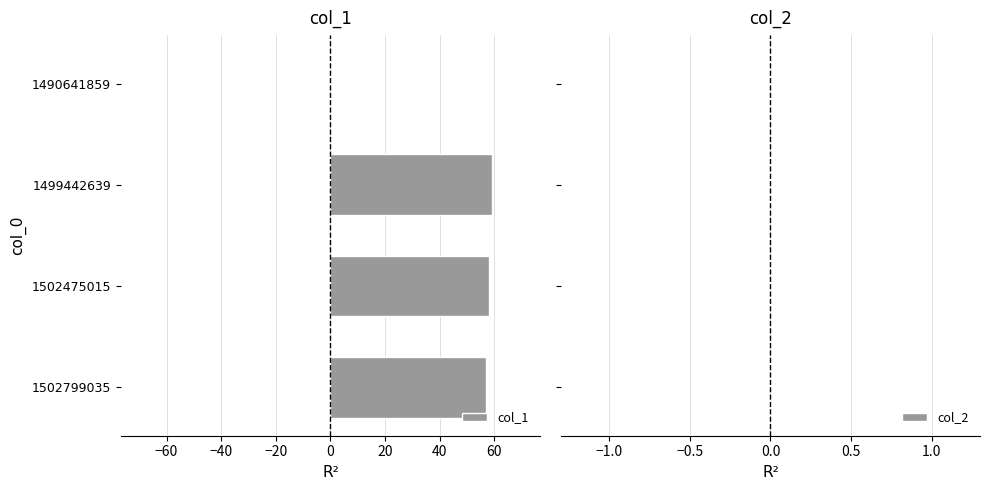

How many series are shown in this chart?

1